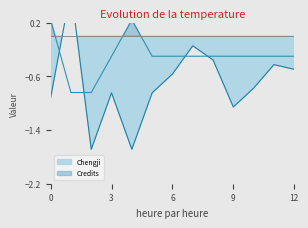

How many values in the Credits series exceed 0?

2